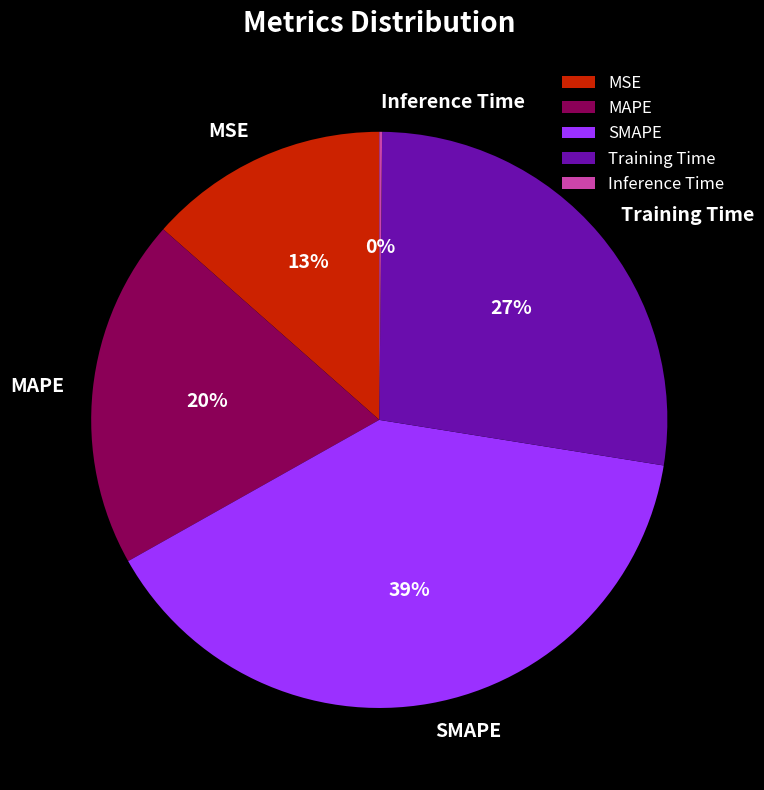

Between MSE and MAPE, which is larger?

MAPE